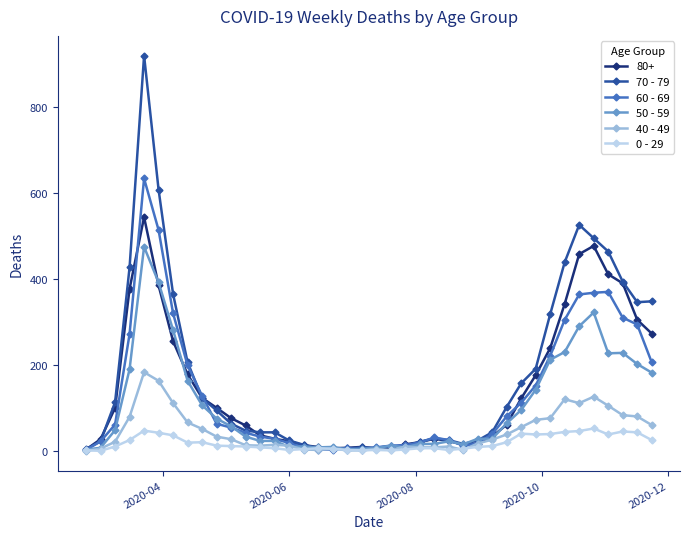

Which series has the largest range (max minus min)?

70 - 79